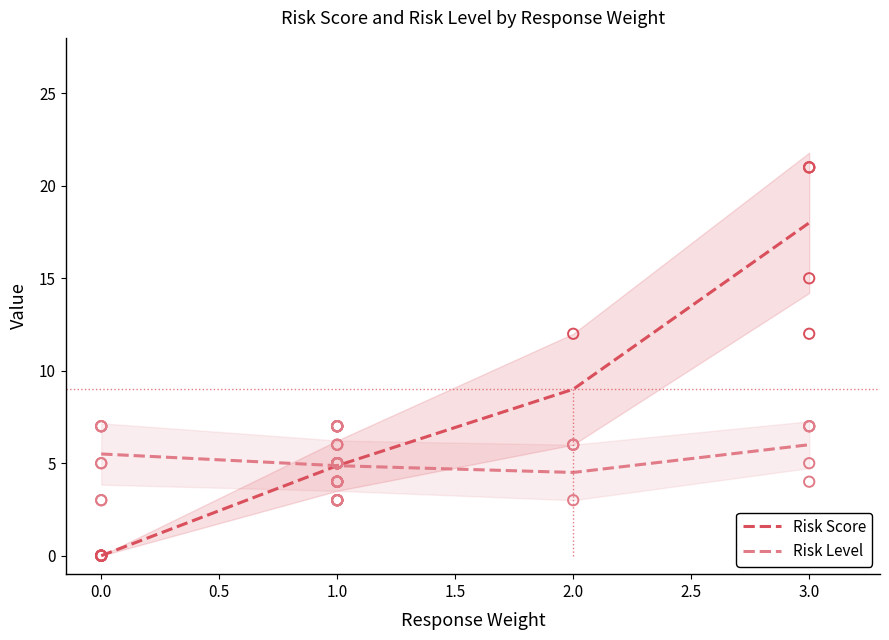

What are all the series names shown in the legend?

Risk Score, Risk Level